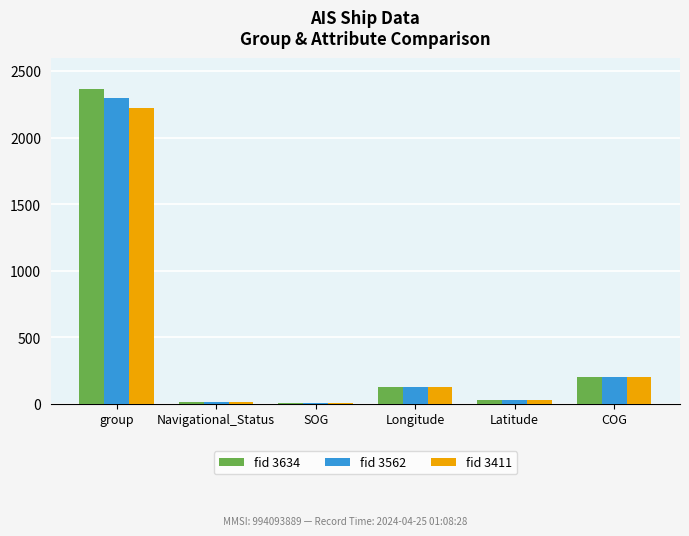

The fid 3411 series shows 104.5 at COG. True or false?

False